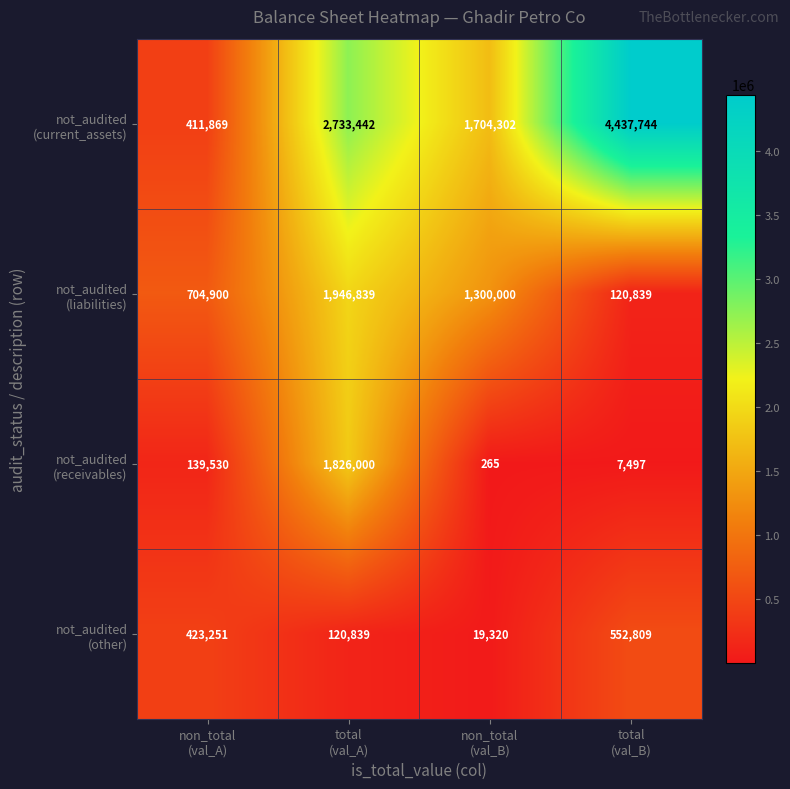

What is the maximum value shown in the chart?

4437744